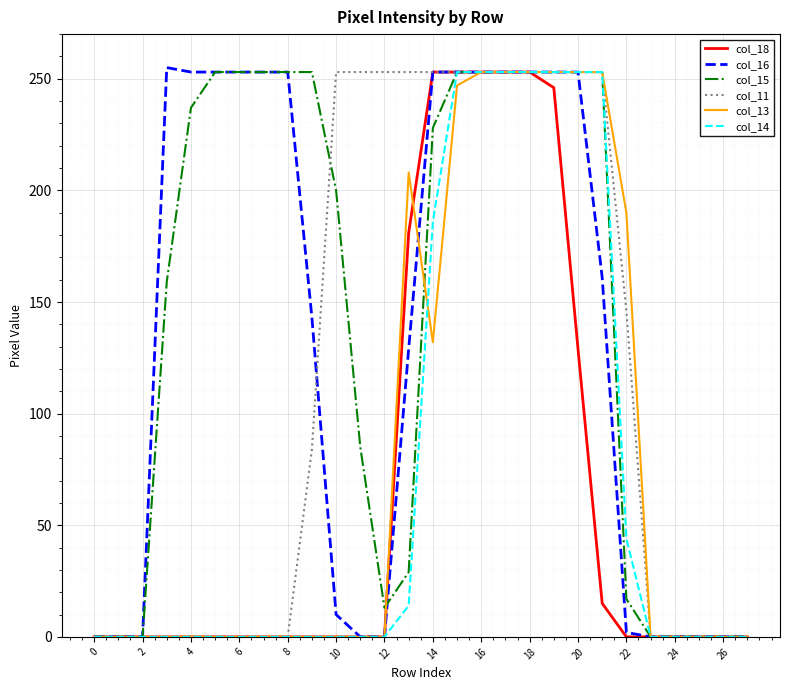

What is the maximum value shown in the chart?

255